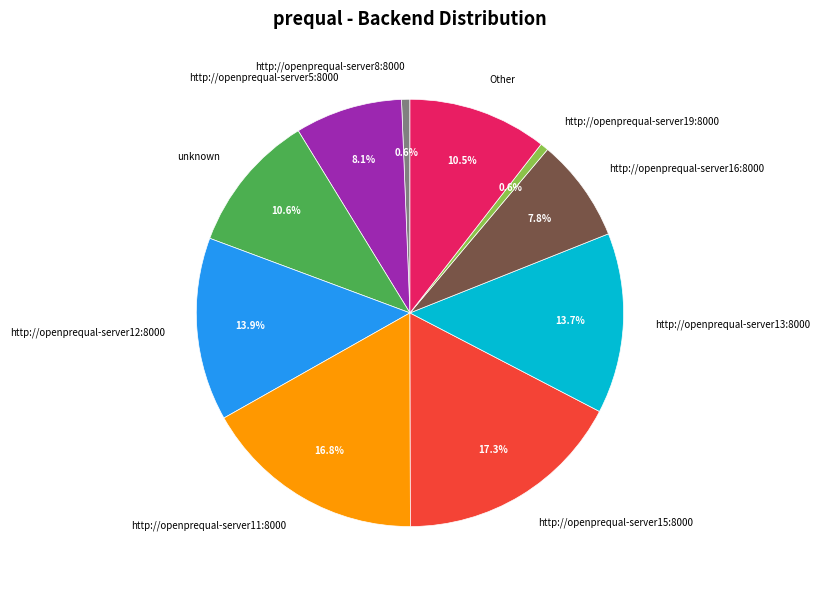

Approximately how many times larger is the value at unknown compared to http://openprequal-server13:8000?

0.8